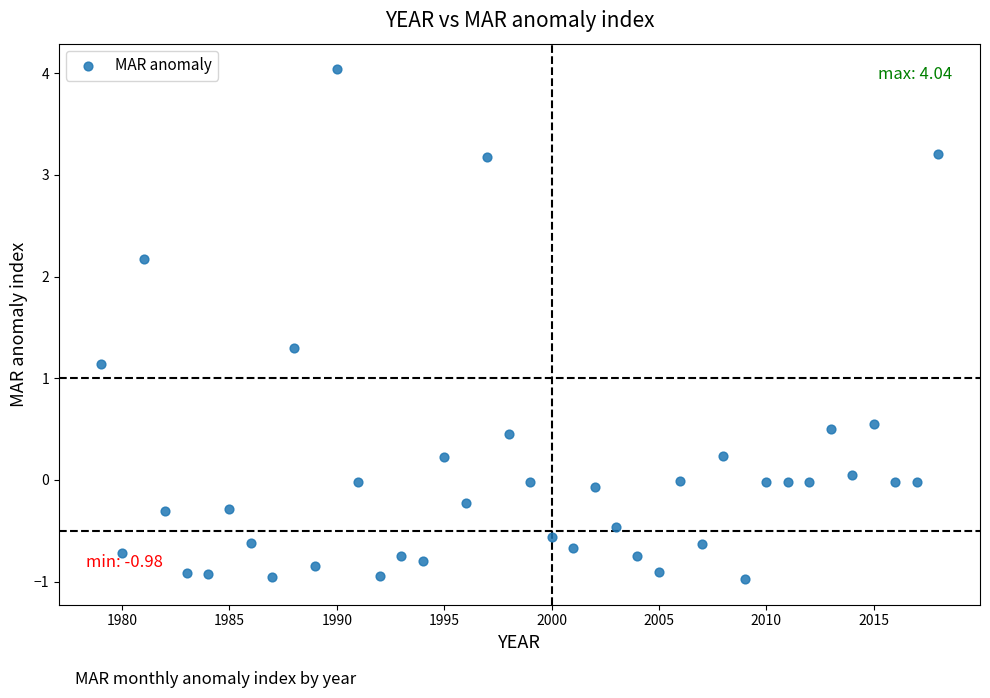

What Y value in the scatter plot is closest to 1?

1.1